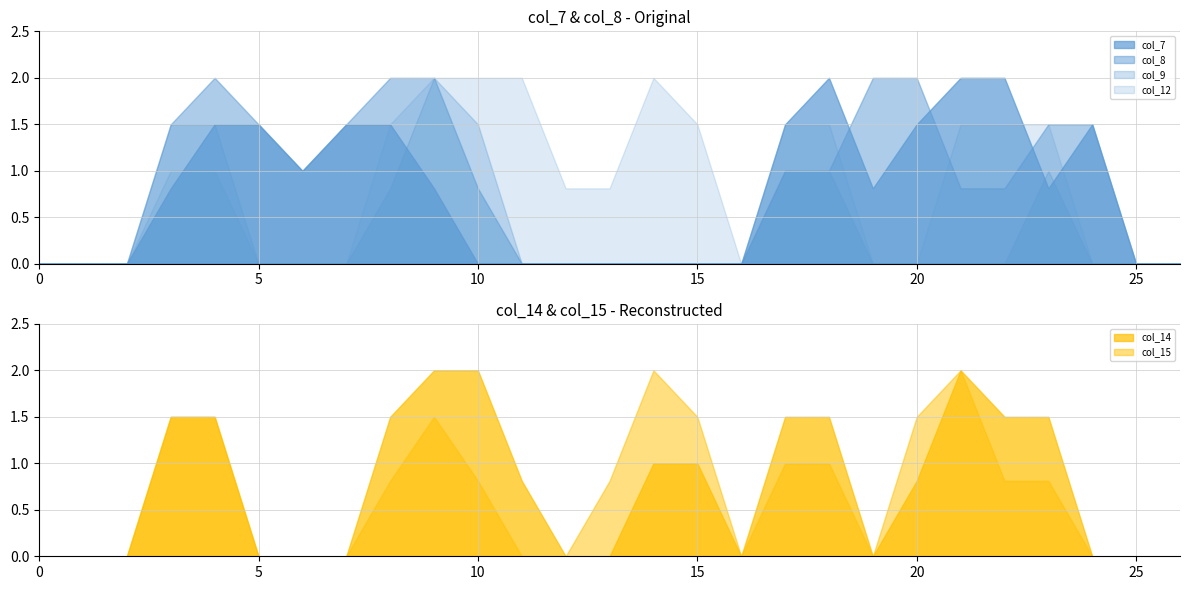

Reading left to right, transcribe all the data shown in this chart.

col_7: 0.0	0.0	0.0	0.8	1.5	1.5	1.0	1.5	1.5	0.8	0.0	0.0	0.0	0.0	0.0	0.0	0.0	1.5	2.0	0.8	1.5	2.0	2.0	0.8	1.5	0.0	0.0
col_8: 0.0	0.0	0.0	1.5	2.0	1.5	1.0	1.5	2.0	2.0	0.8	0.0	0.0	0.0	0.0	0.0	0.0	1.0	1.0	2.0	2.0	0.8	0.8	1.5	1.5	0.0	0.0
col_9: 0.0	0.0	0.0	1.5	1.5	0.0	0.0	0.0	0.8	2.0	1.5	0.0	0.0	0.0	0.0	0.0	0.0	1.0	1.0	0.0	0.0	0.0	0.0	1.0	0.0	0.0	0.0
col_12: 0.0	0.0	0.0	1.0	1.0	0.0	0.0	0.0	1.5	2.0	2.0	2.0	0.8	0.8	2.0	1.5	0.0	1.5	1.5	0.0	0.0	1.5	1.5	1.5	0.0	0.0	0.0
col_14: 0.0	0.0	0.0	1.5	1.5	0.0	0.0	0.0	1.5	2.0	2.0	0.8	0.0	0.0	1.0	1.0	0.0	1.5	1.5	0.0	0.8	2.0	1.5	1.5	0.0	0.0	0.0
col_15: 0.0	0.0	0.0	1.5	1.5	0.0	0.0	0.0	0.8	1.5	0.8	0.0	0.0	0.8	2.0	1.5	0.0	1.0	1.0	0.0	1.5	2.0	0.8	0.8	0.0	0.0	0.0